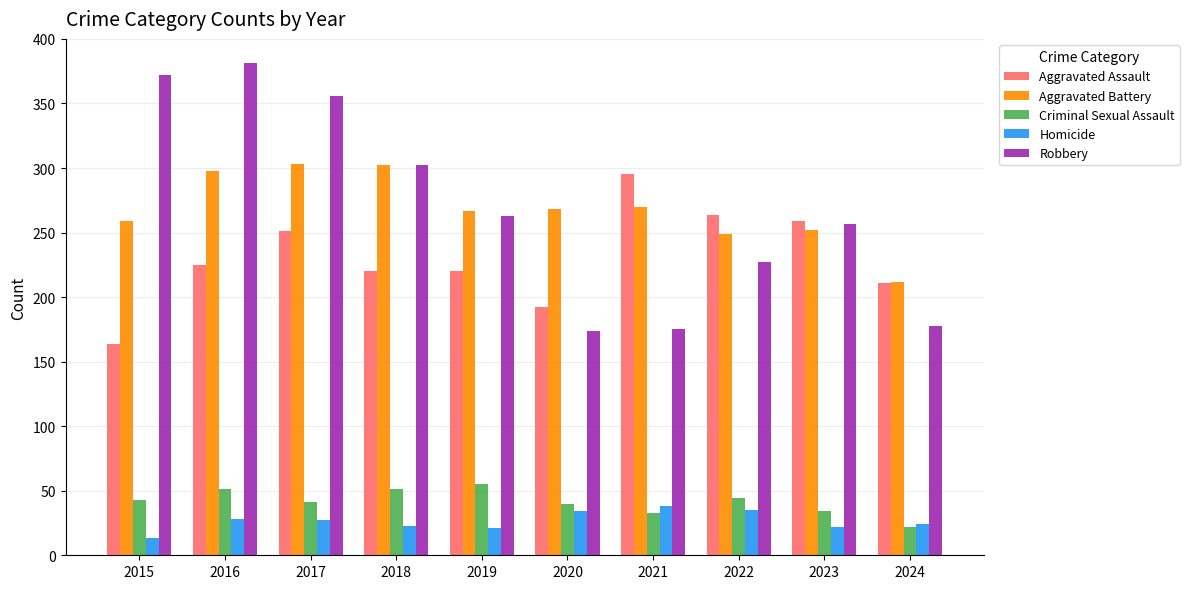

What is the difference between the maximum and minimum values in the Criminal Sexual Assault series?

33